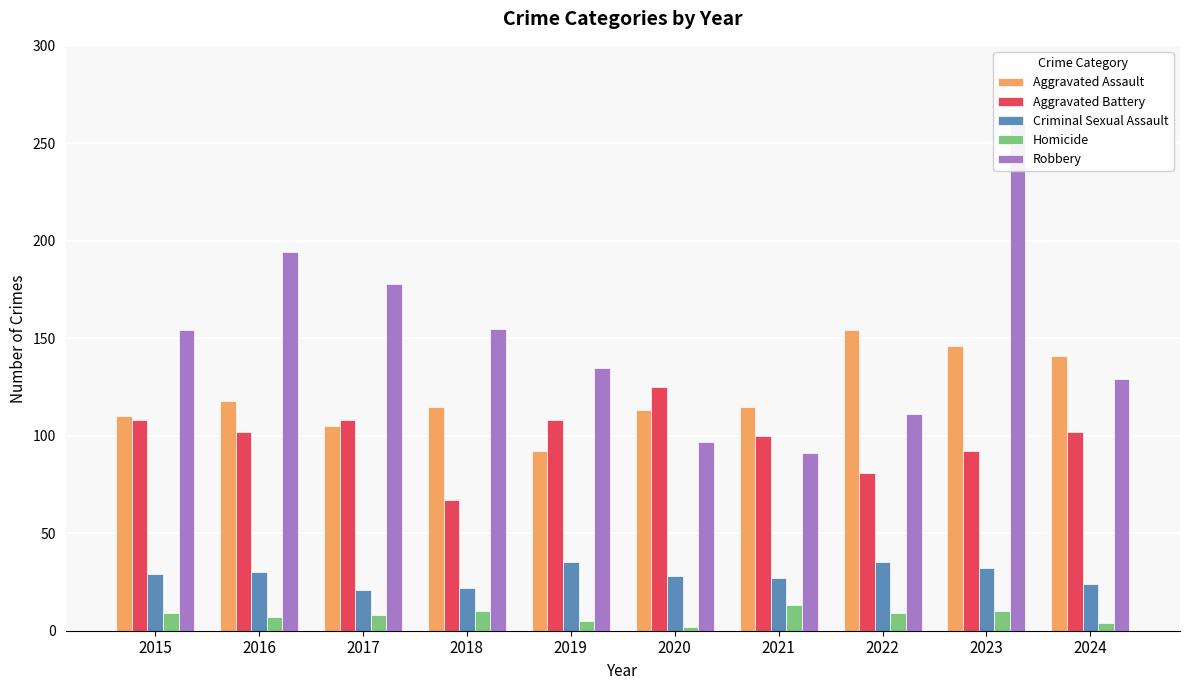

Does the chart contain stacked bars?

No